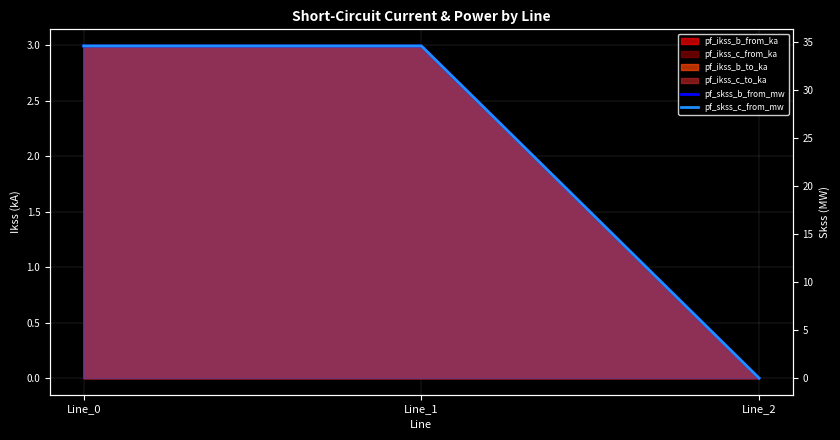

What is the average value of the pf_skss_c_from_mw series?

23.1